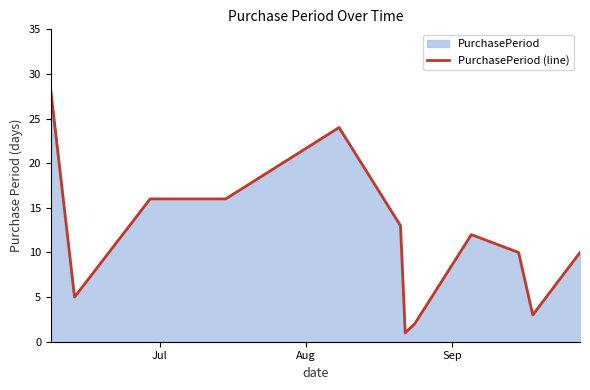

What is the greatest value displayed?

28